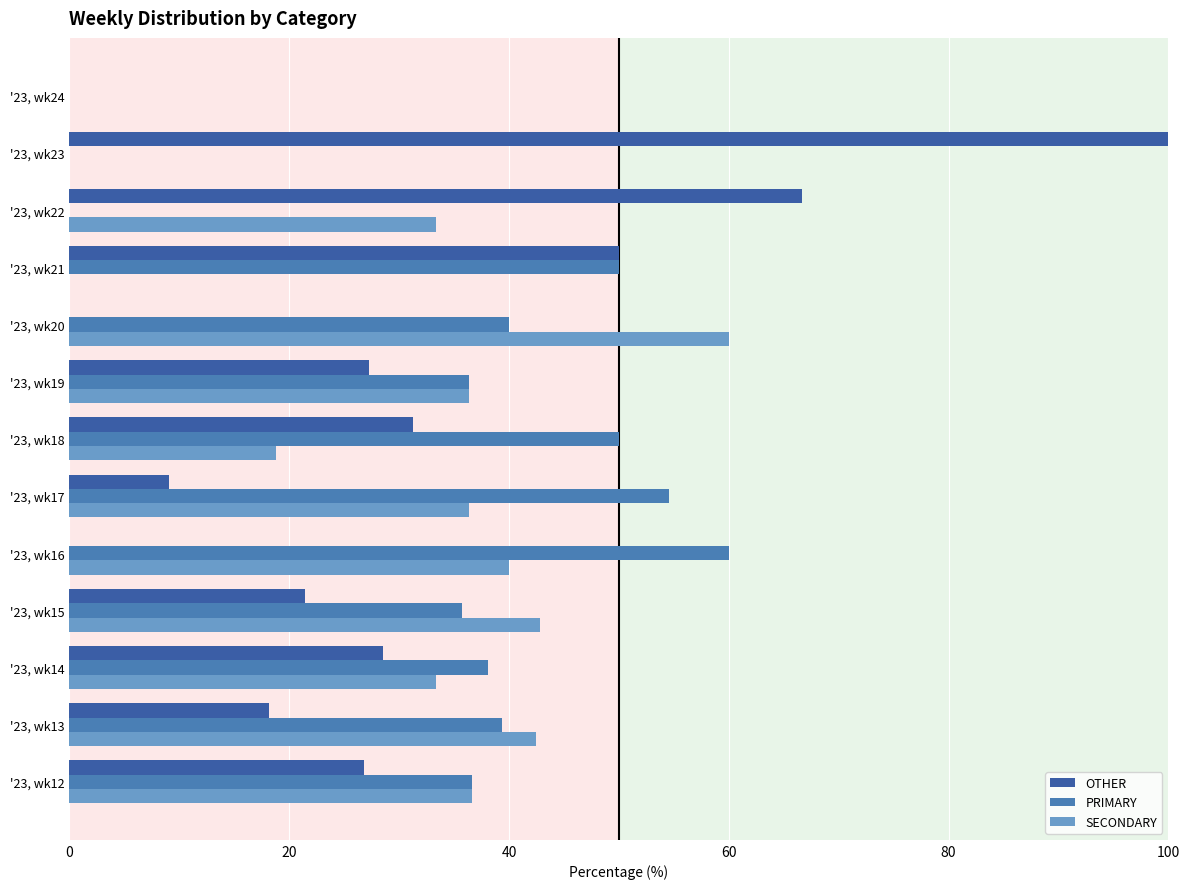

How many values in the SECONDARY series exceed 36?

7